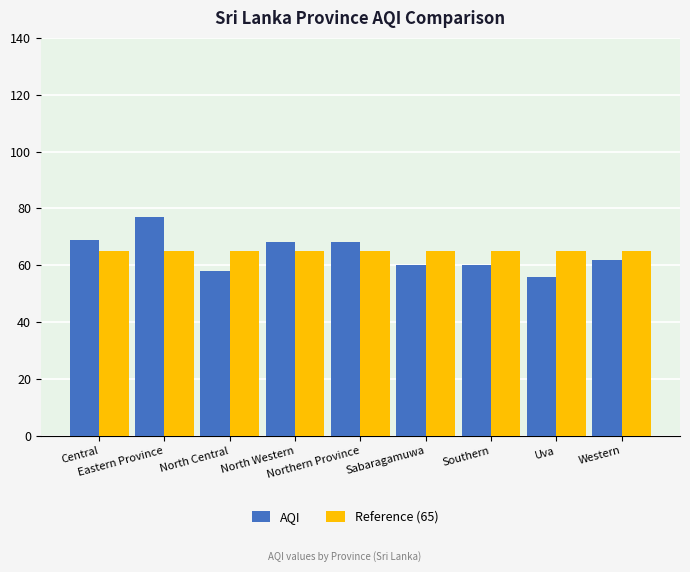

Which series changed the most between Eastern Province and North Central?

AQI